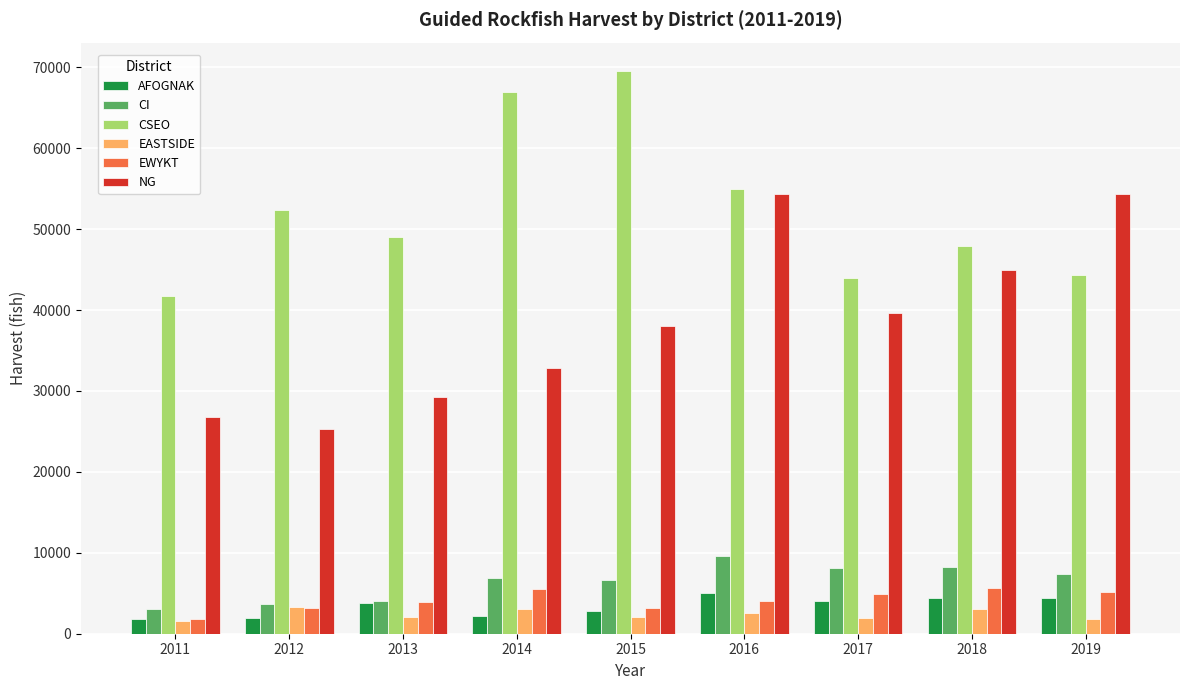

What is the sum of the EASTSIDE values at 2019 and 2017?

3728